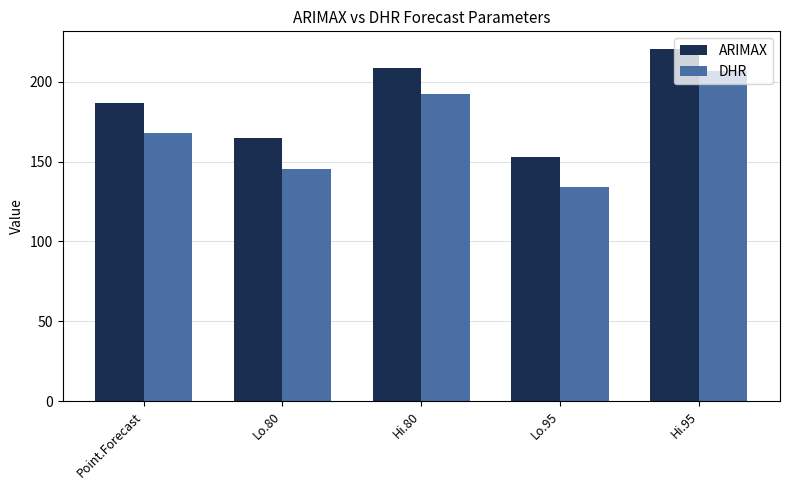

Are the bars grouped side by side (vs. stacked)?

Yes